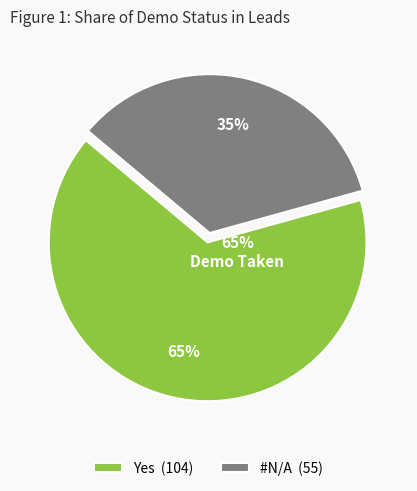

What is the smallest slice in the pie chart?

#N/A